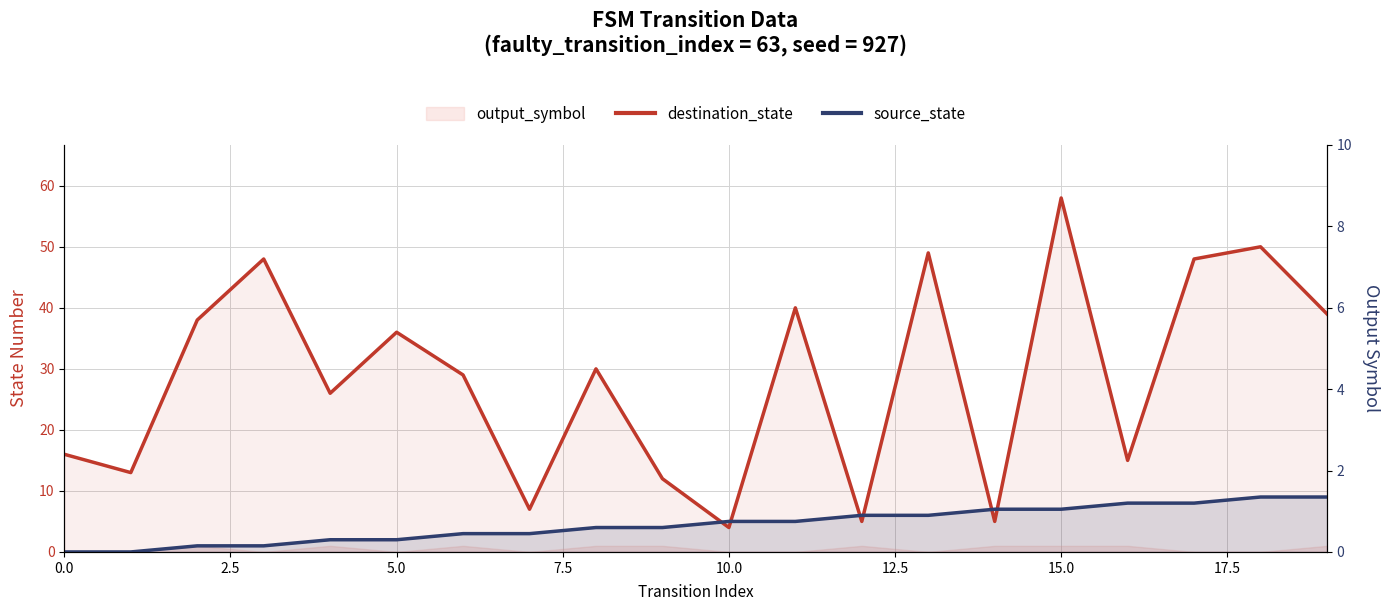

How many intersections are there between source_state and destination_state?

6